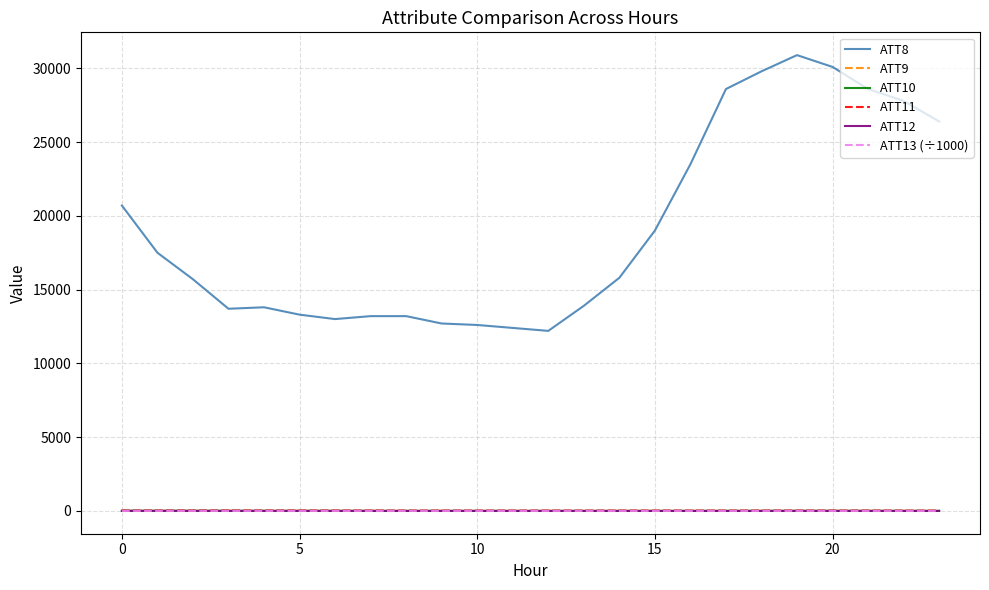

Which series has the largest range (max minus min)?

ATT8